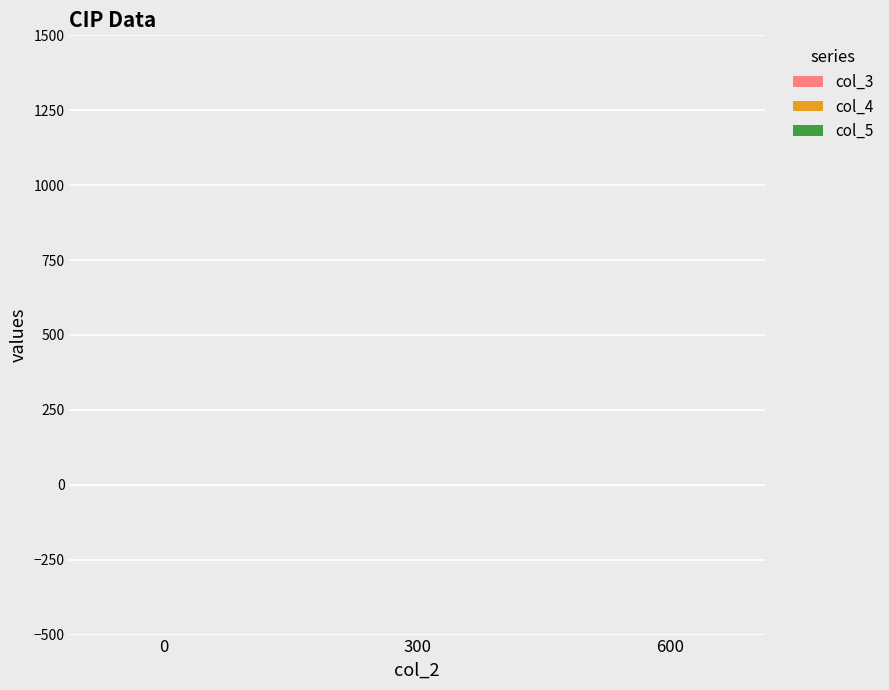

What are all the series names shown in the legend?

col_3, col_4, col_5